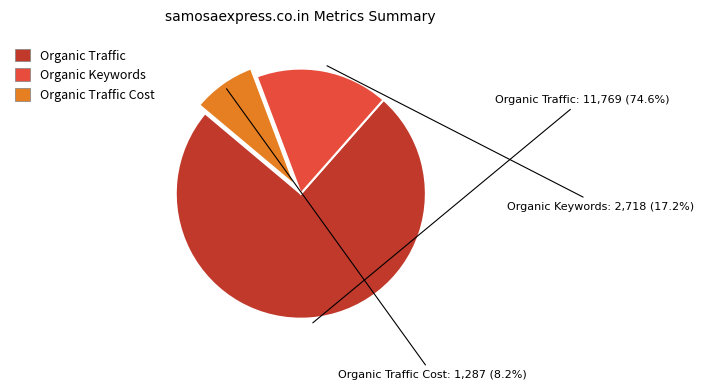

Is there a majority slice in this chart?

Yes